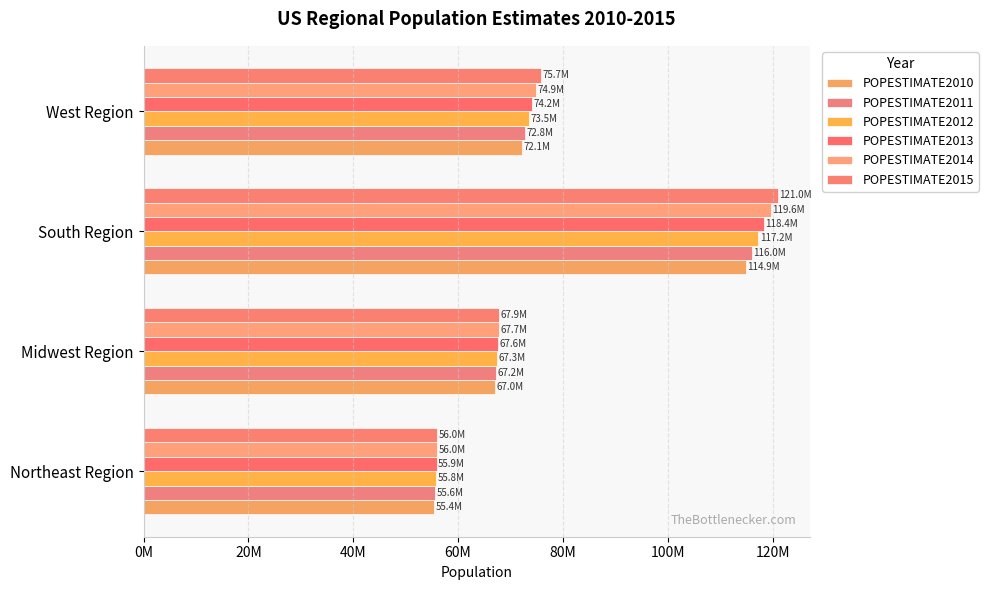

What are all the series names shown in the legend?

POPESTIMATE2010, POPESTIMATE2011, POPESTIMATE2012, POPESTIMATE2013, POPESTIMATE2014, POPESTIMATE2015